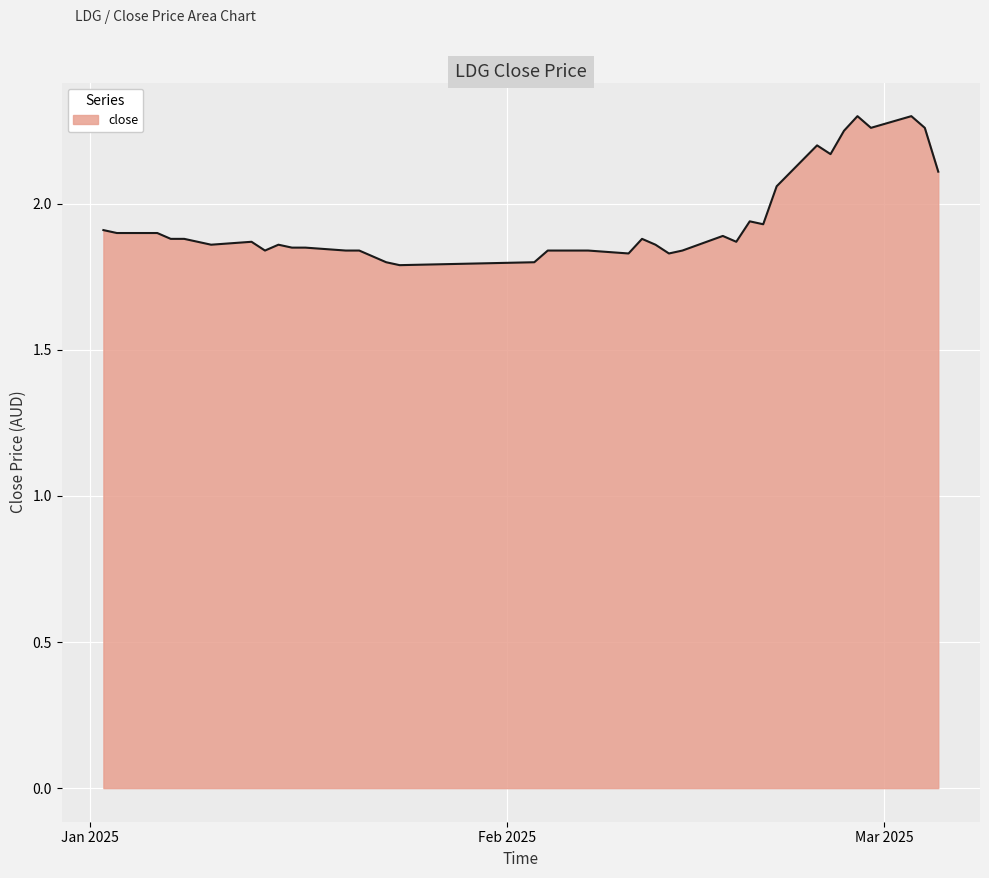

How many lines are shown in the chart?

1